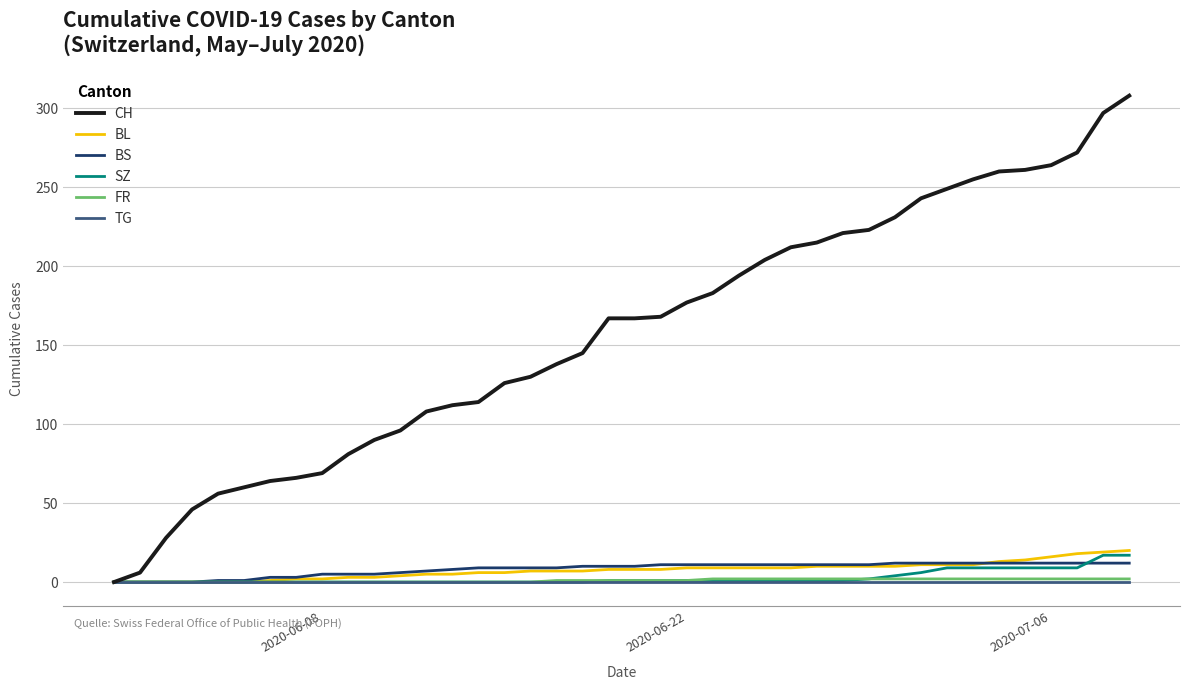

What are all the series names shown in the legend?

CH, BL, BS, SZ, FR, TG